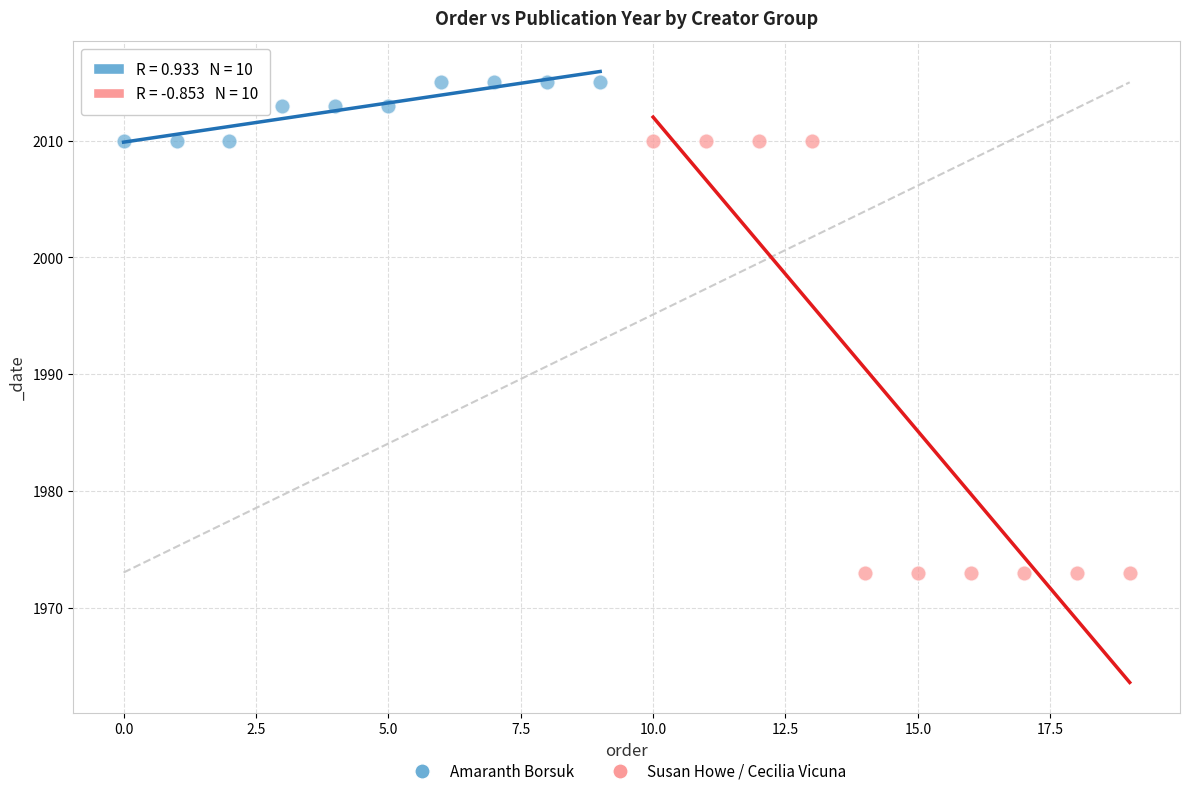

Which series contains the highest Y value?

Amaranth Borsuk